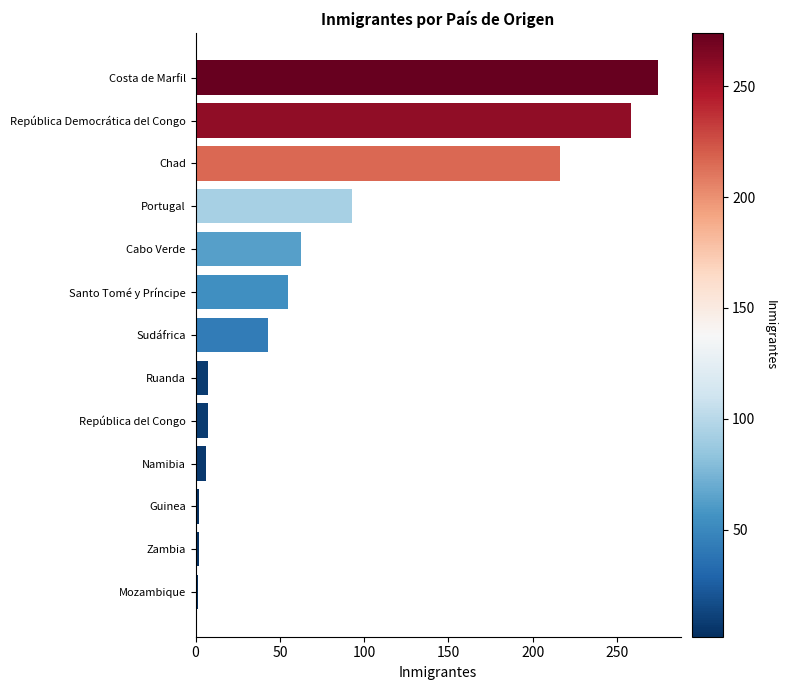

What is the approximate value at Sudáfrica?

42.7